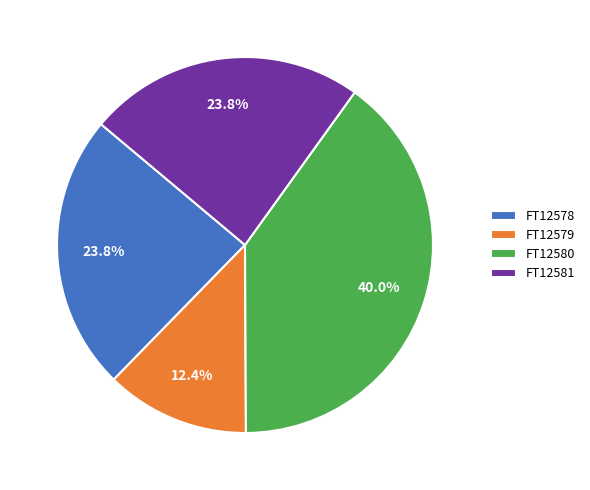

To the nearest percent, what is the average slice percentage?

25%